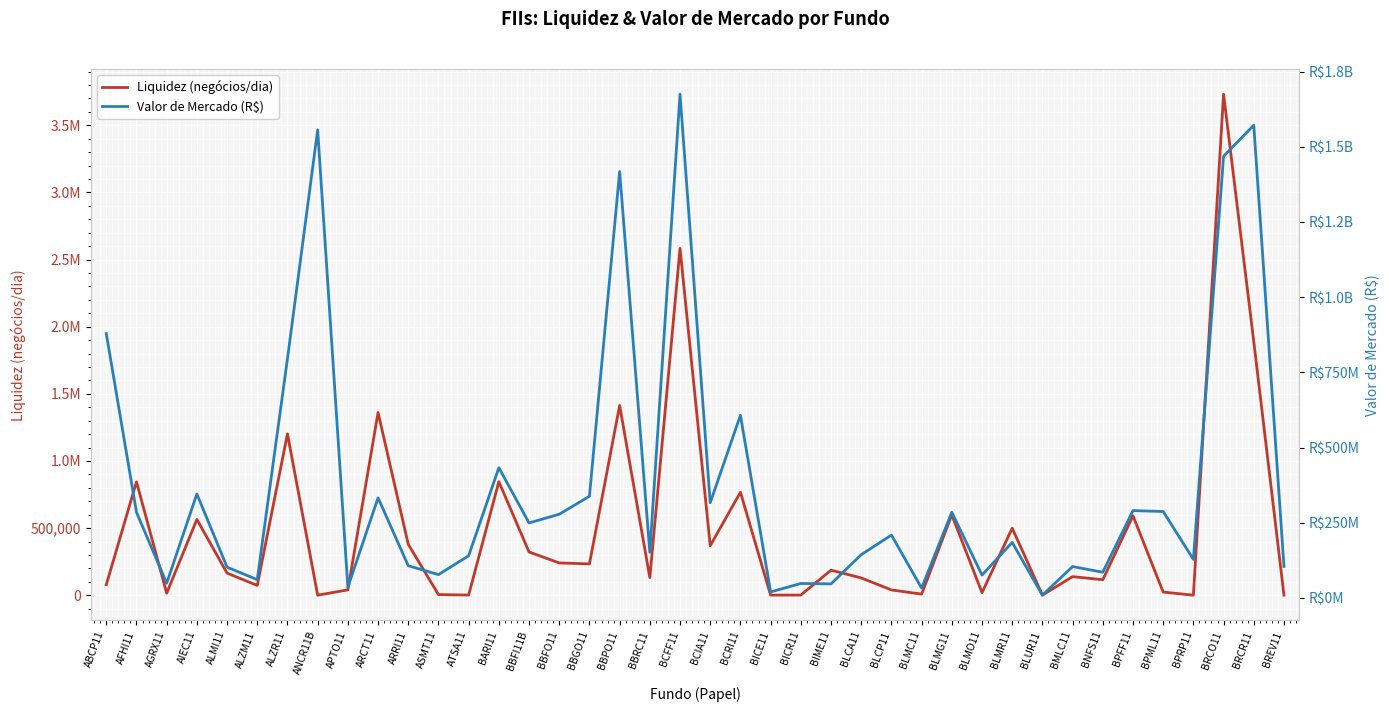

True or false: Valor de Mercado (R$) and Liquidez (negócios/dia) intersect in this chart.

False